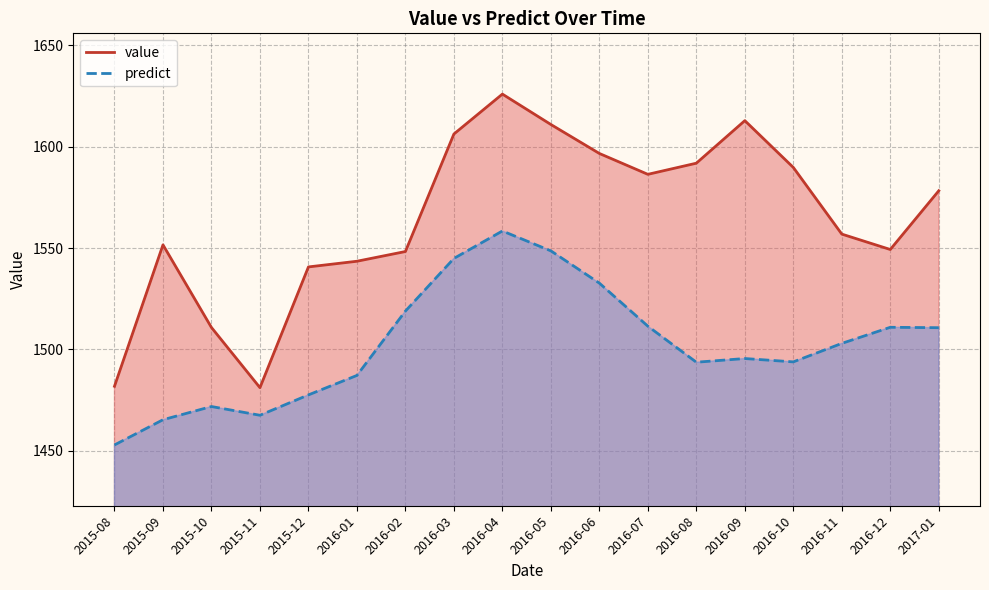

What is the value of the predict point at the 1st from the left?

1452.8